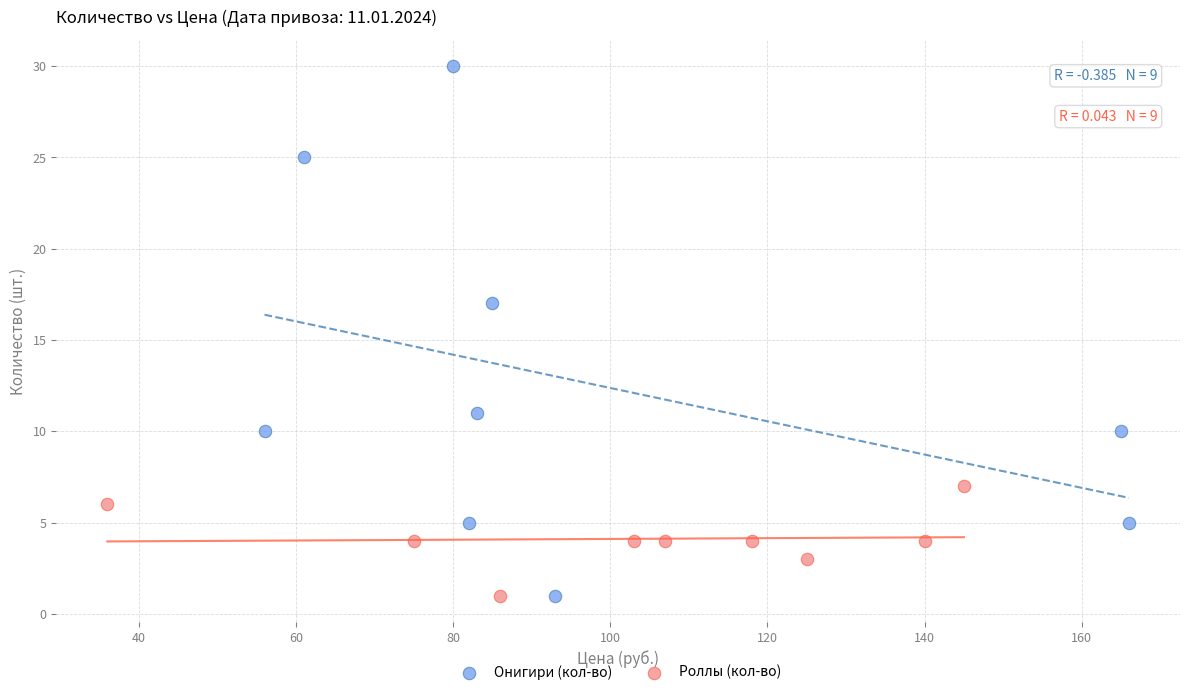

Which series has the widest spread of Y values?

Онигири (кол-во)